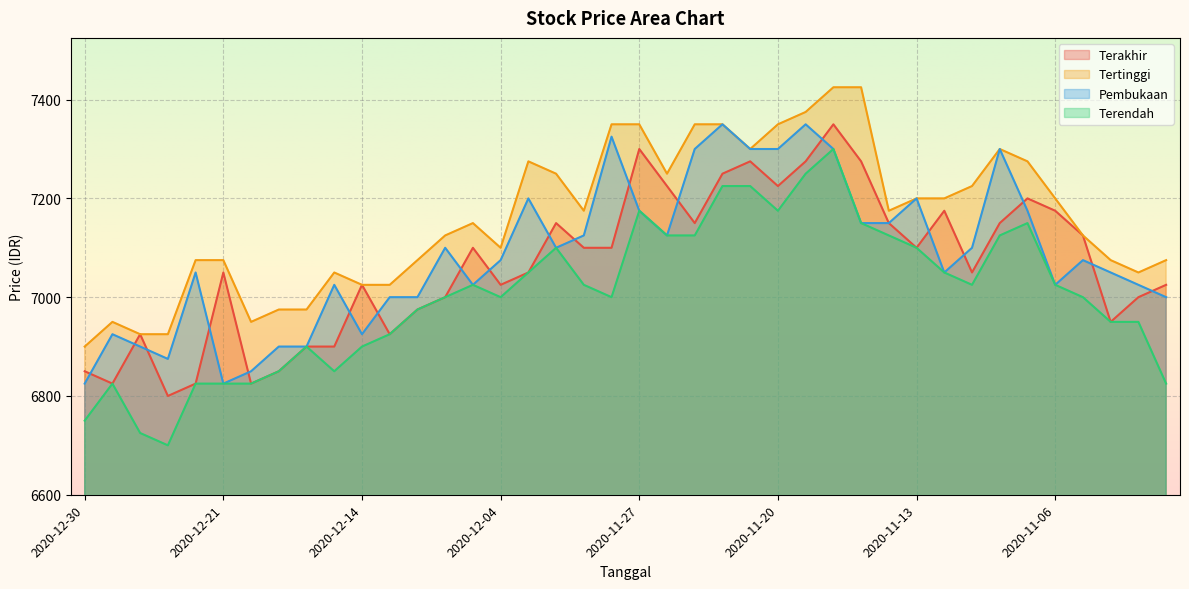

Between 2020-12-02 and 2020-11-10, which series saw the biggest shift?

Pembukaan